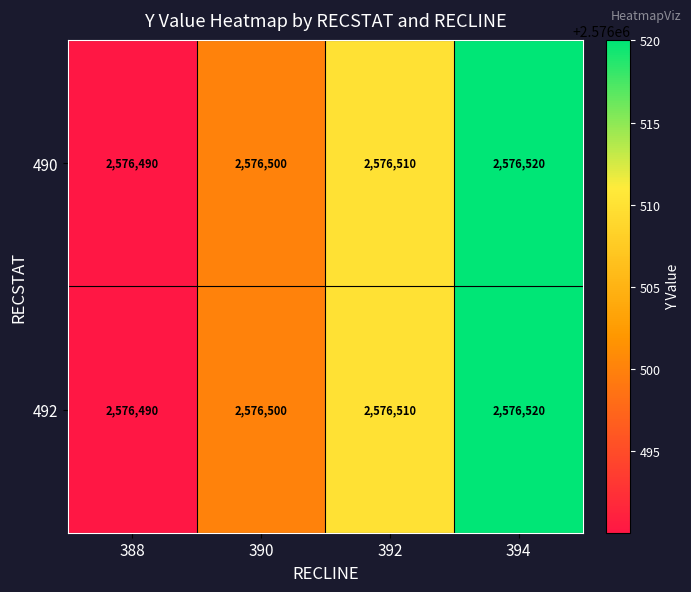

Reading right to left, what are all the values shown in this chart?

490: 394=2576520	392=2576510	390=2576500	388=2576490
492: 394=2576520	392=2576510	390=2576500	388=2576490